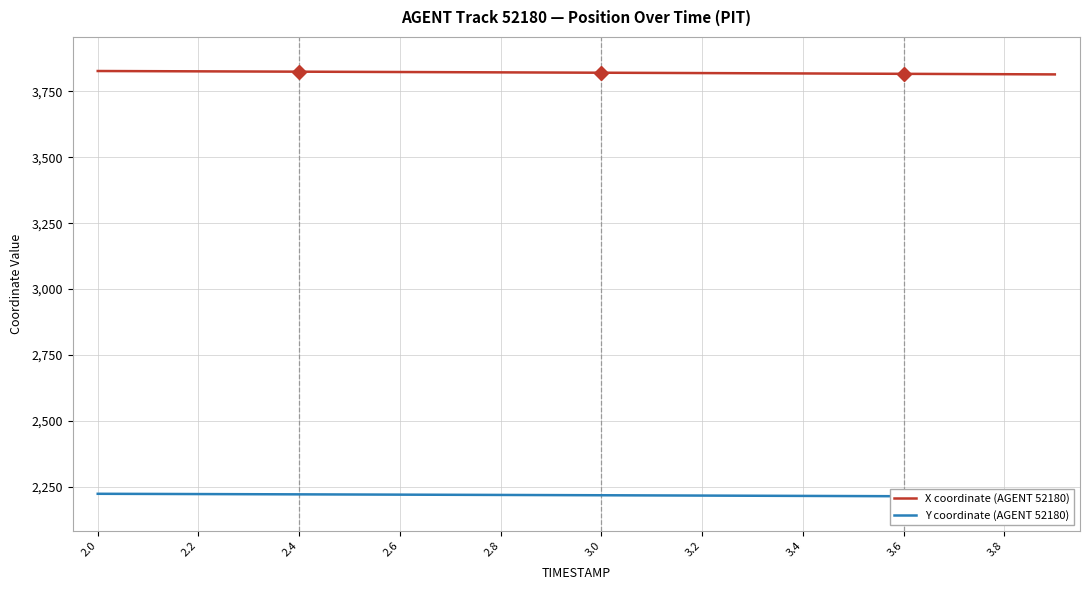

Does the chart have visible grid lines?

Yes